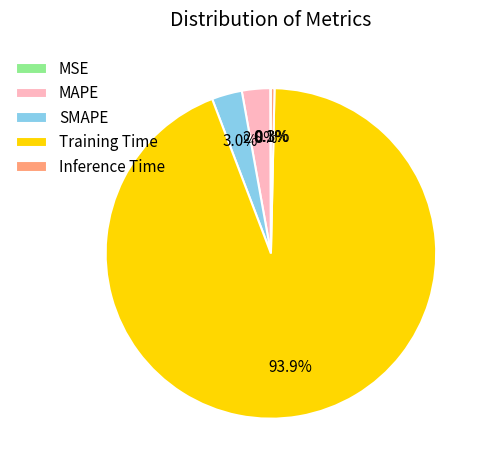

Which category has the biggest portion of the pie?

Training Time